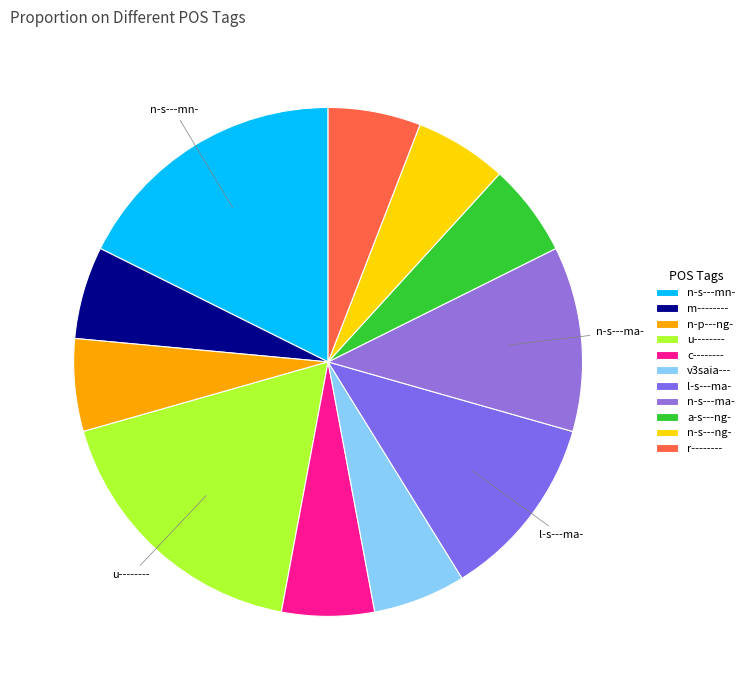

Does c-------- represent more than half of the total?

No